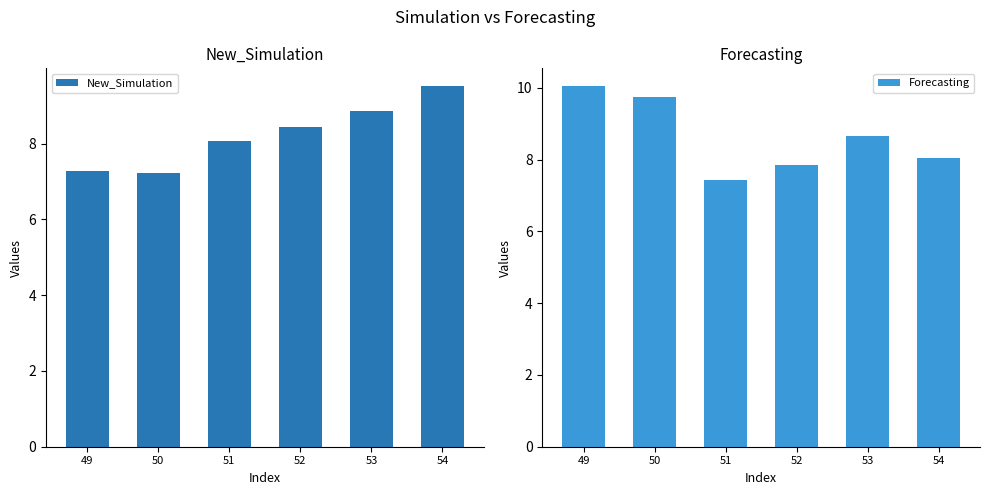

What is the difference between the second highest and minimum values in the New_Simulation series?

1.6